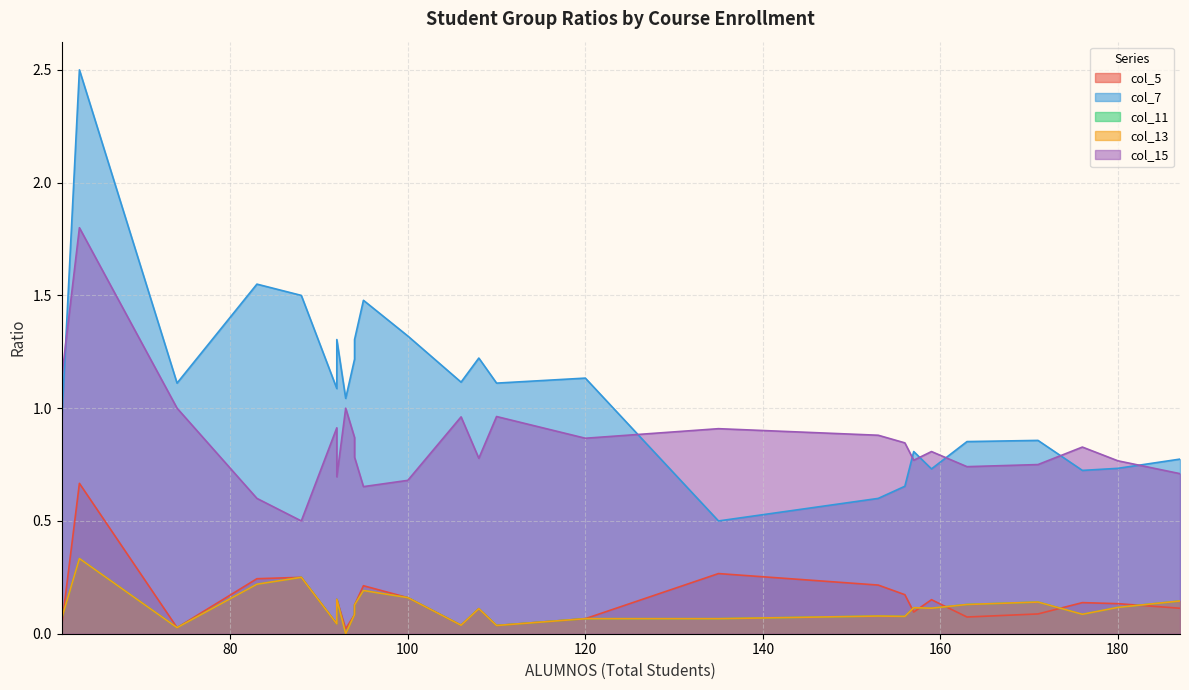

List the series in order of their peak value, lowest first.

col_11, col_13, col_5, col_15, col_7